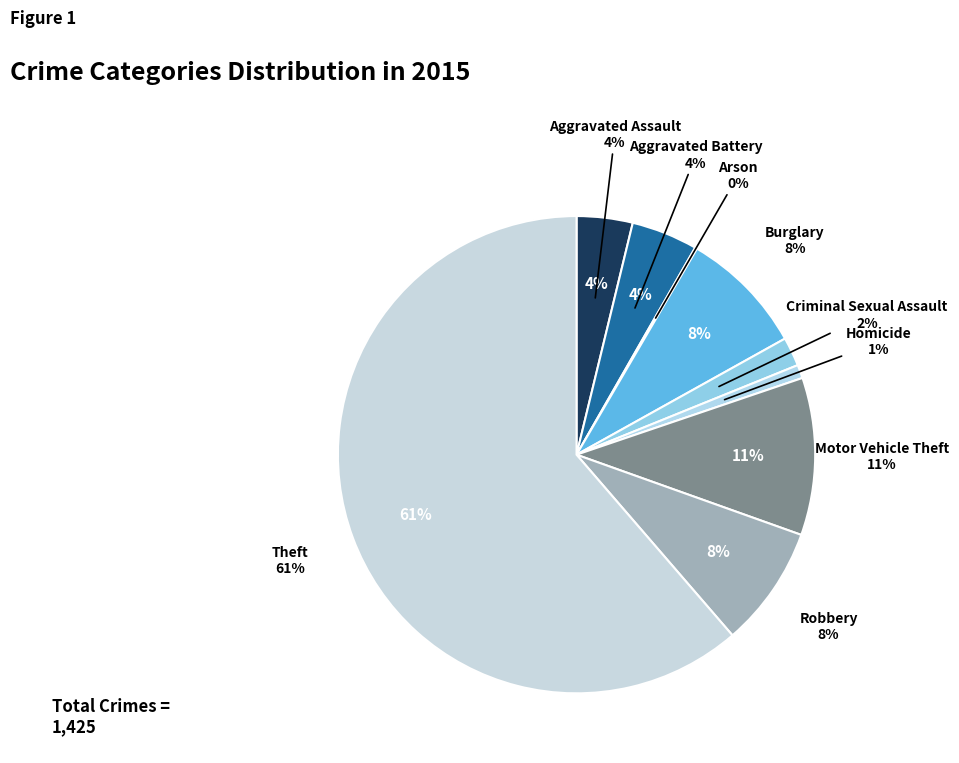

How many slices are in this pie chart?

9